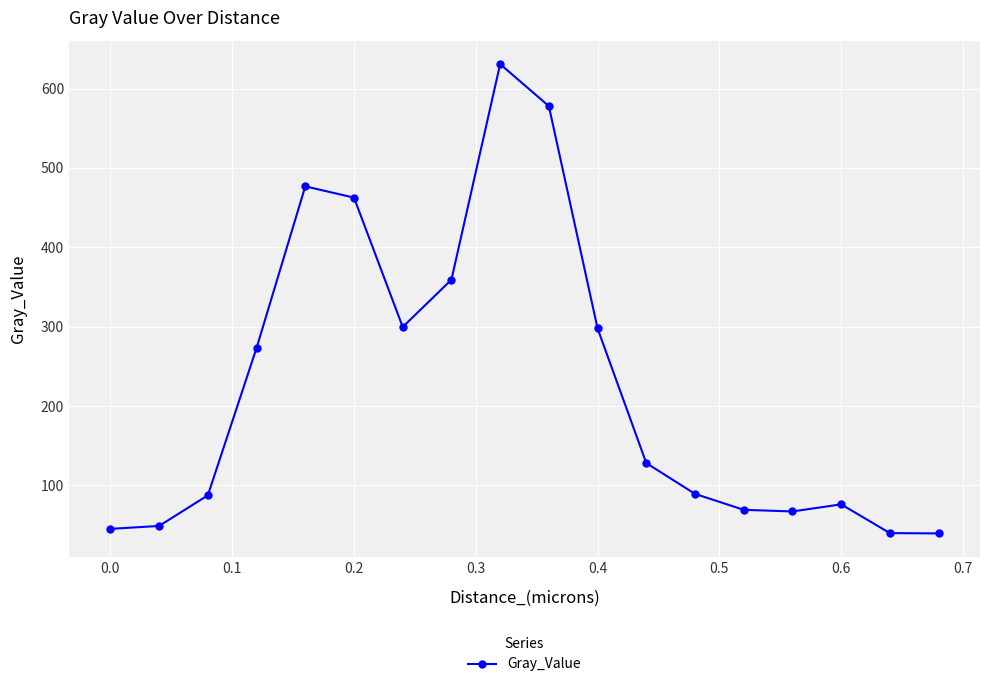

What is the maximum value shown in the chart?

630.8